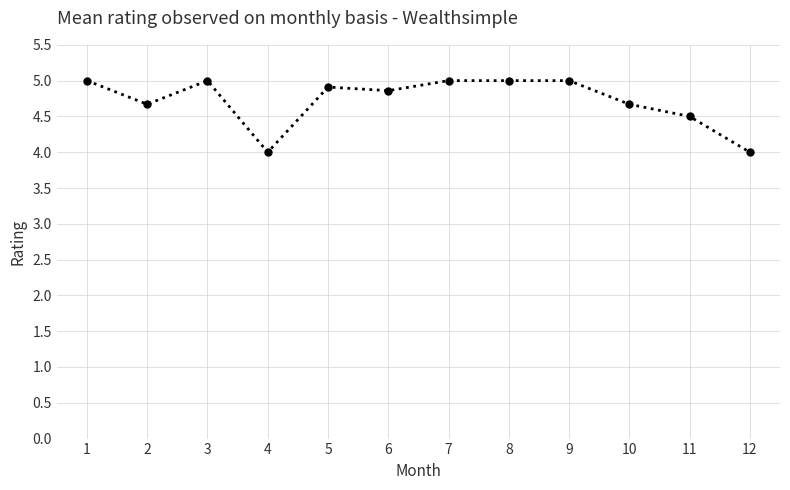

How many series are shown in this chart?

1